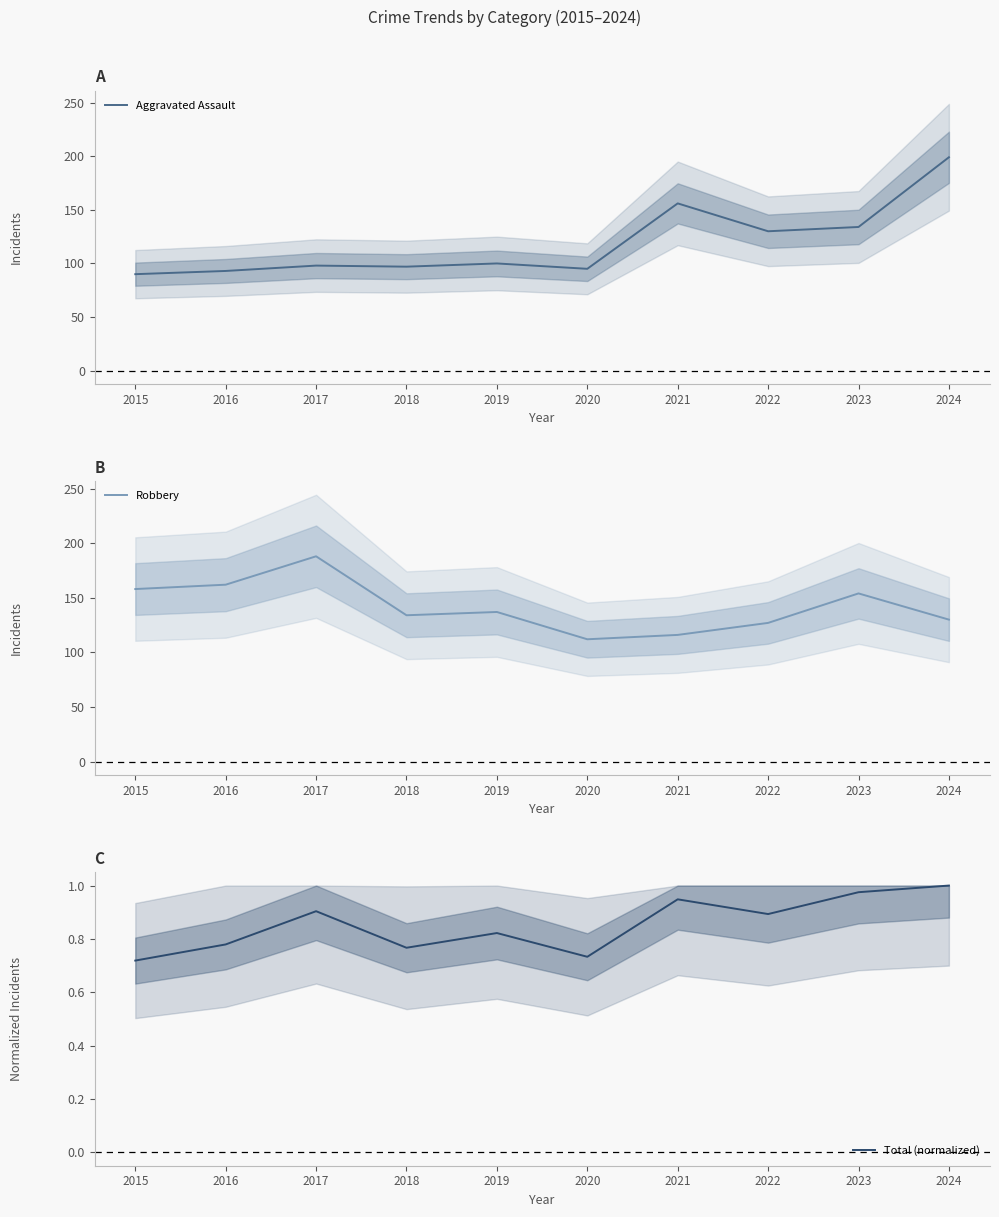

Which series changed the most between 2017 and 2019?

Robbery